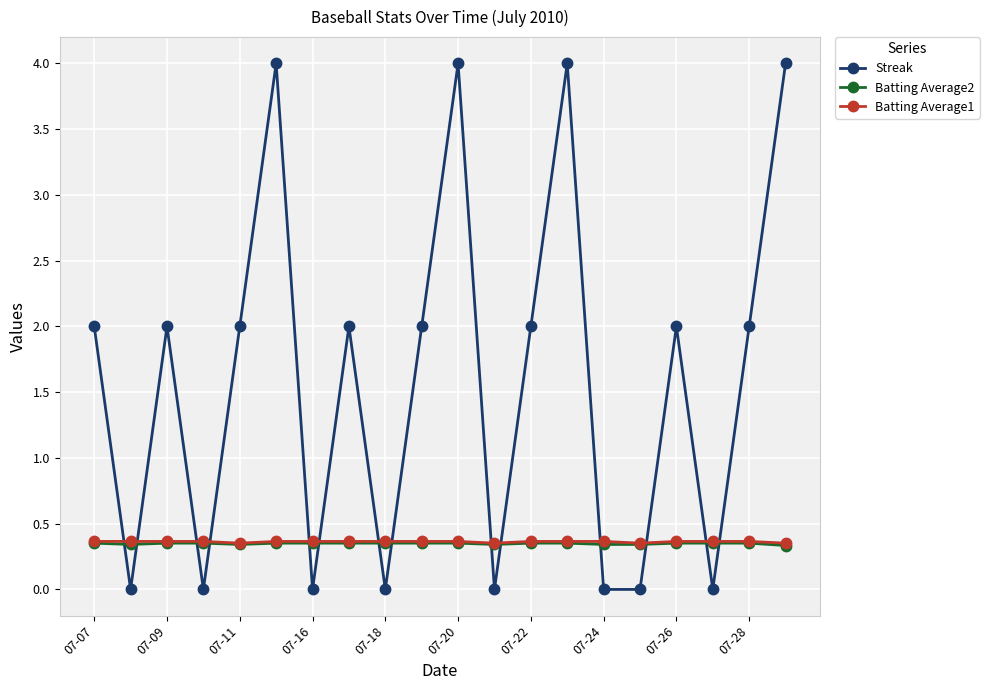

What is the maximum value shown in the chart?

4.0